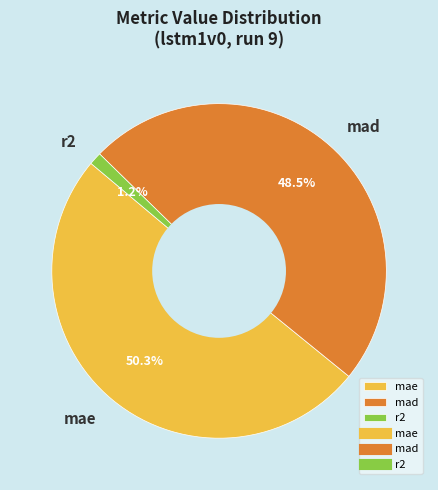

How many segments does this pie chart have?

3